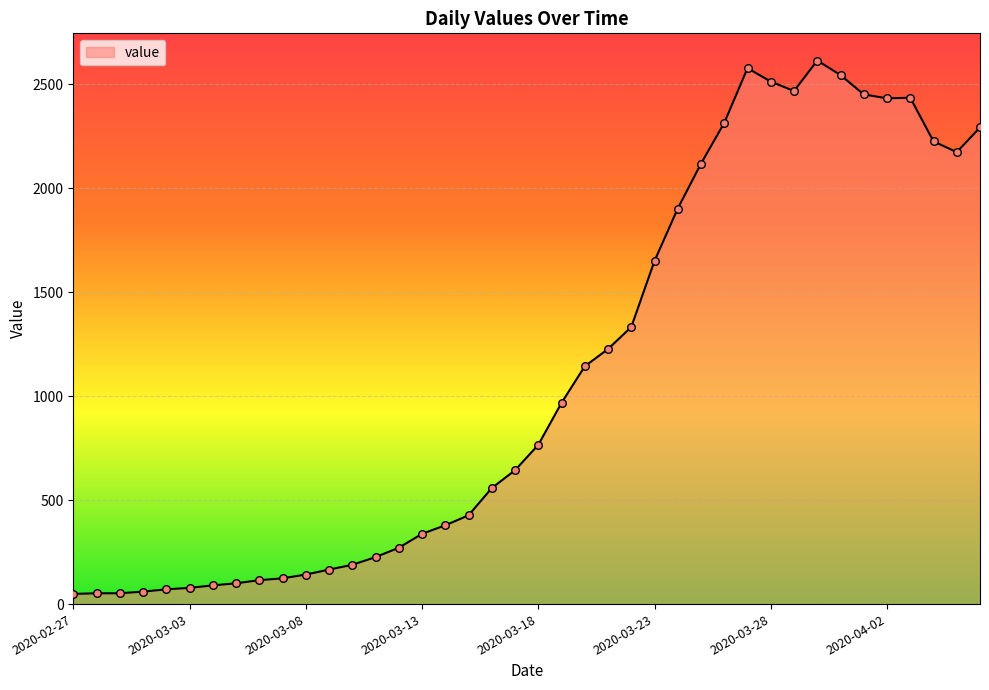

What is the difference between the maximum and minimum values?

2566